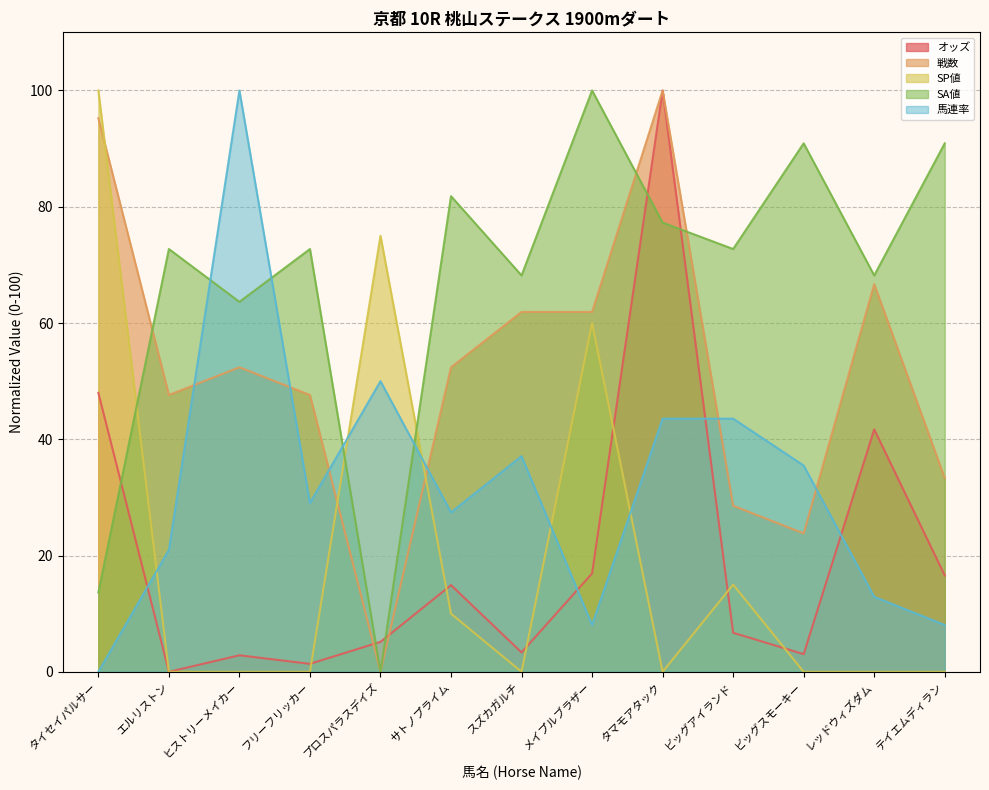

Where is the first local minimum for 馬連率?

フリーフリッカー